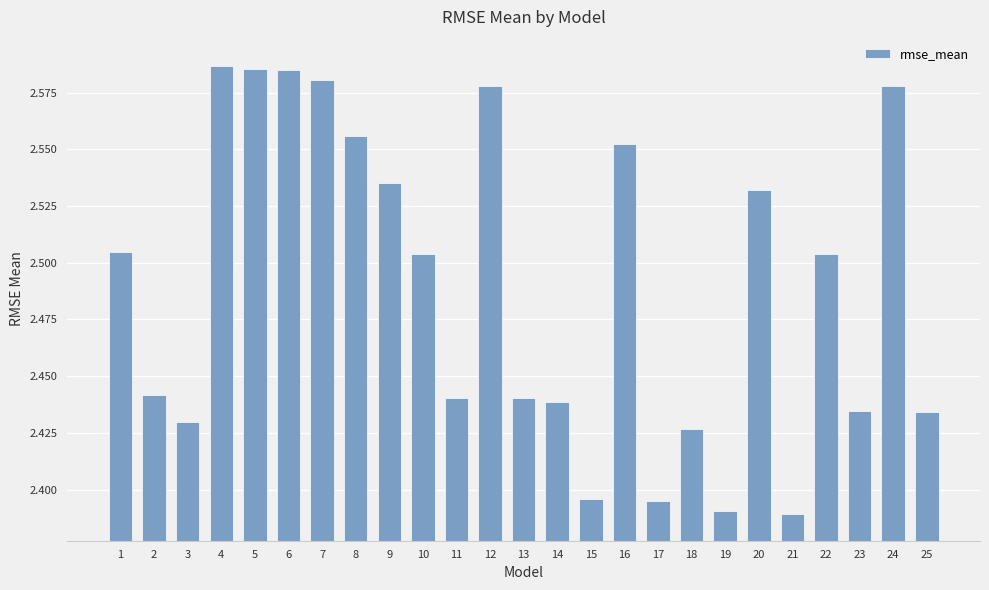

Between 23 and 10, which is larger?

10